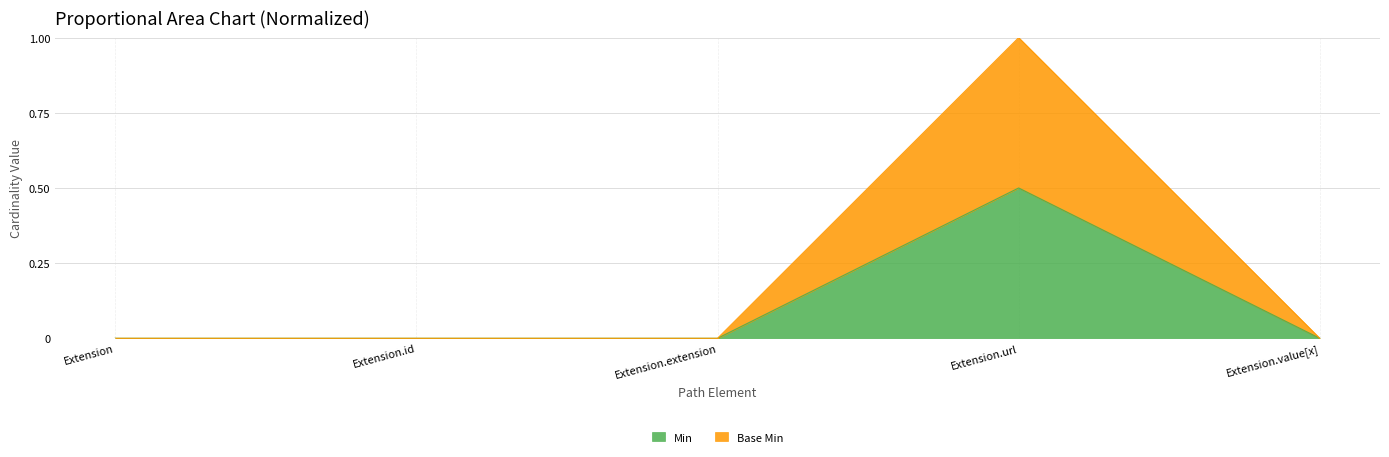

The Base Min series shows 0.0 at Extension. True or false?

True